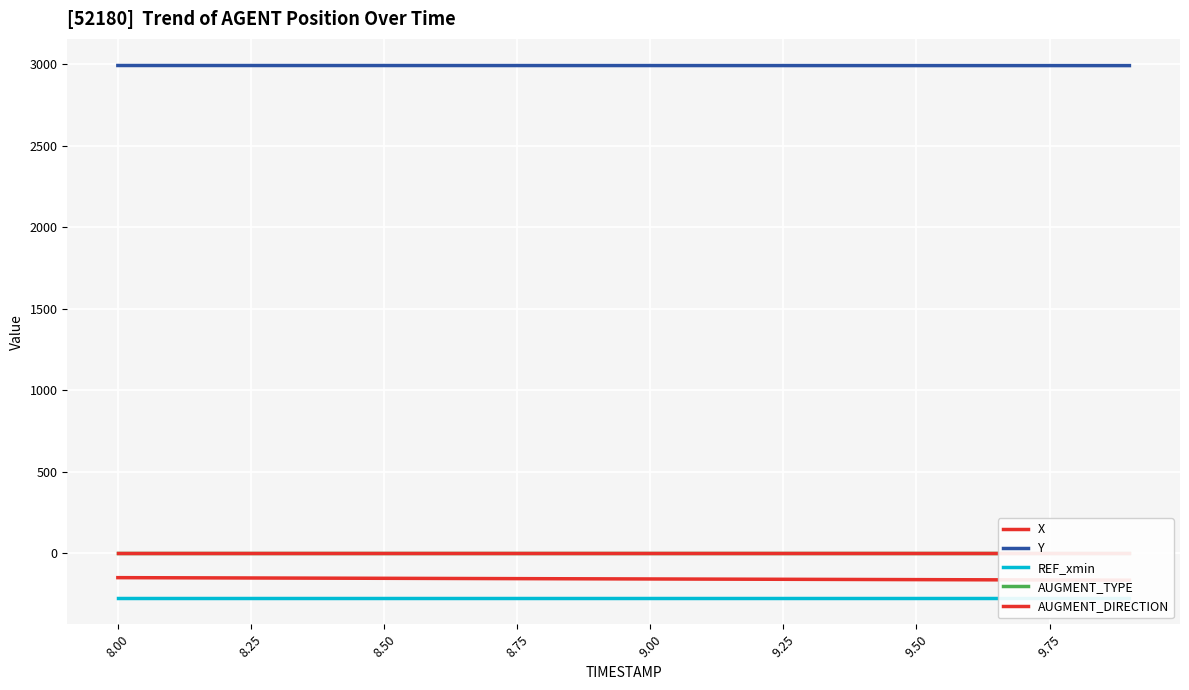

The value of Y at 8.00 is 2992.7. True or false?

True